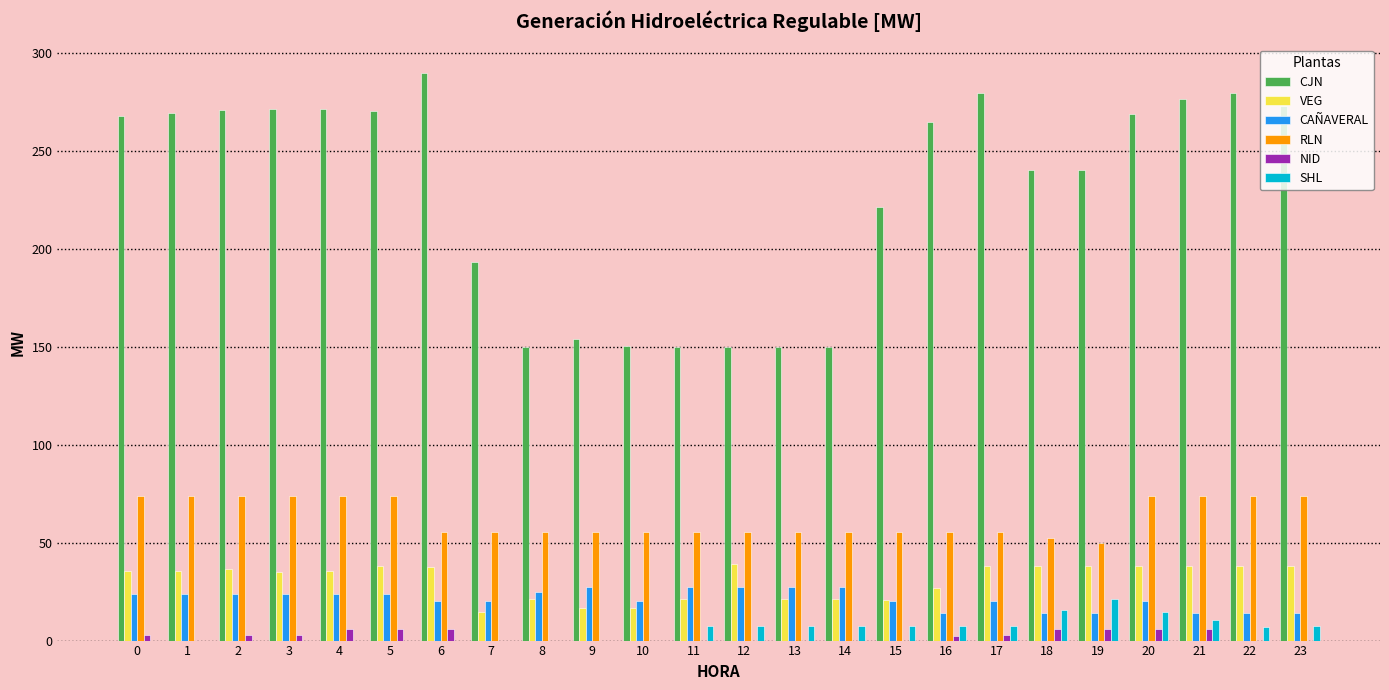

Between 2 and 10, which series saw the biggest shift?

CJN